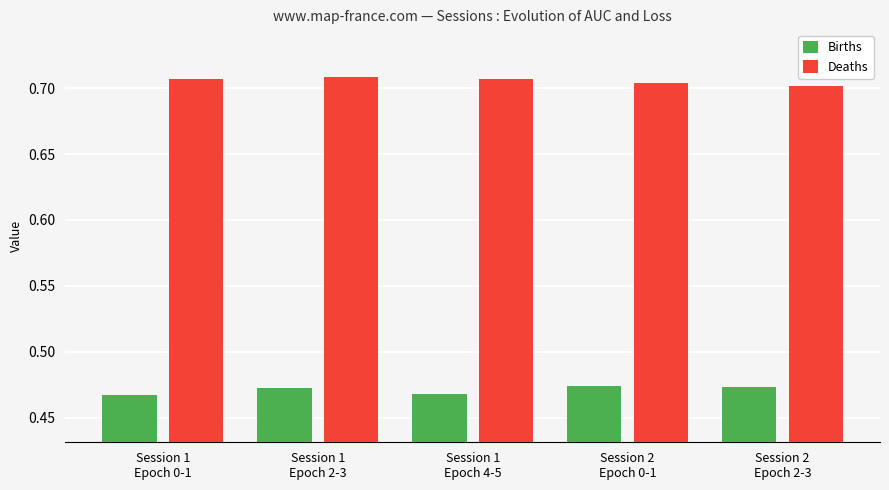

Which series has the largest total across all categories?

Deaths